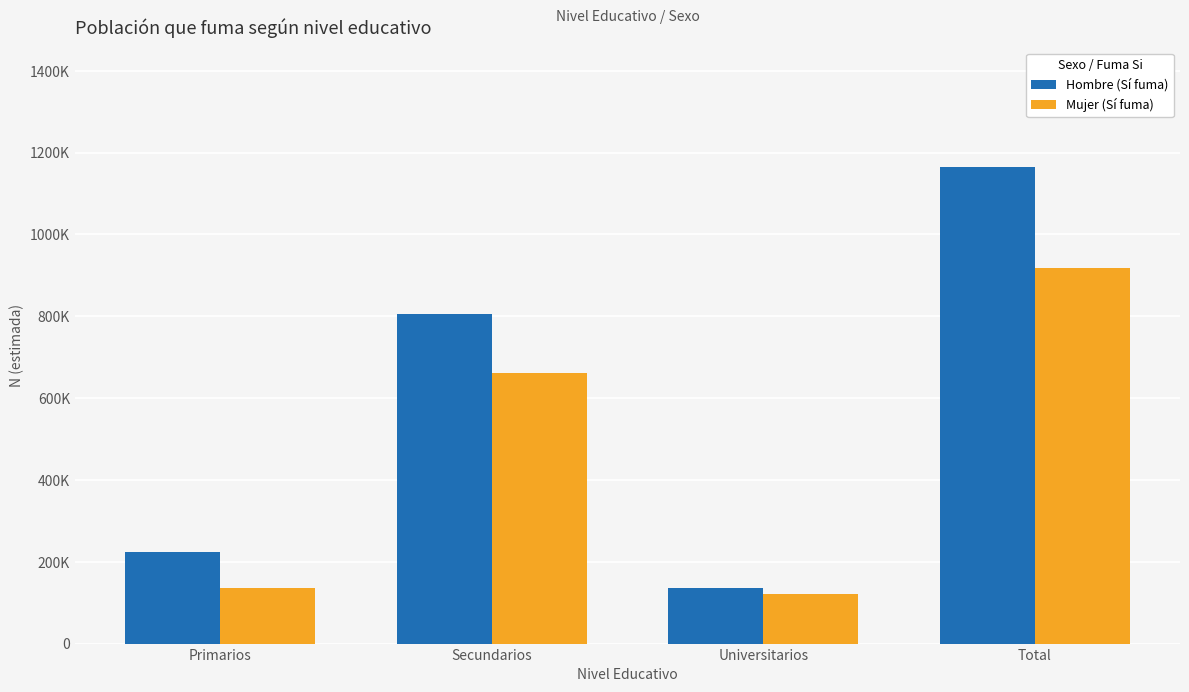

Does the chart contain stacked bars?

No